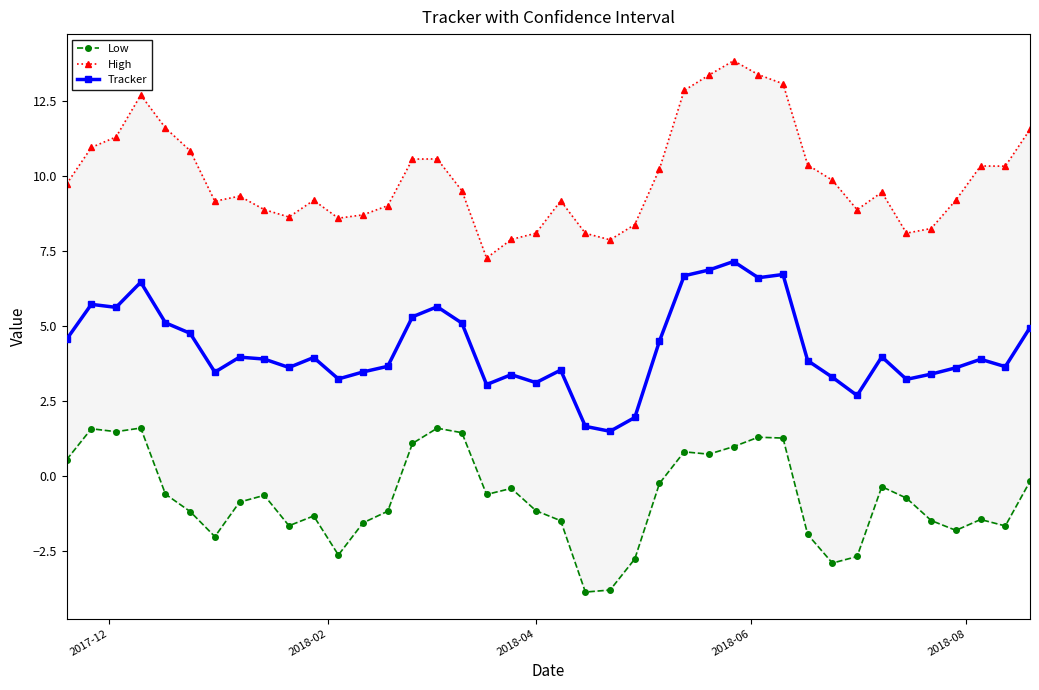

What is the value of the Tracker point at the 16th from the left?

5.6